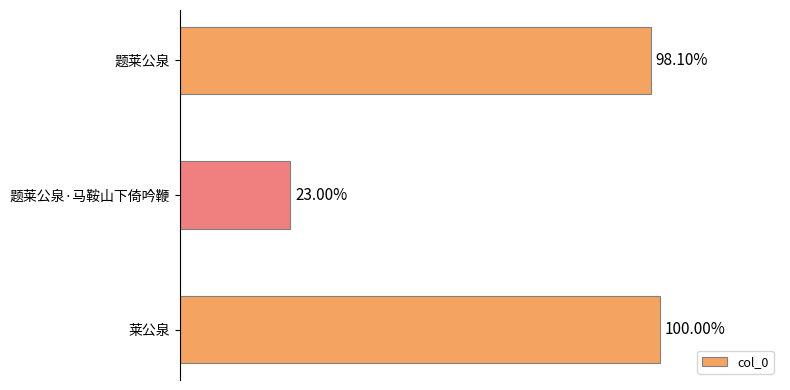

Does the chart contain any negative values?

No